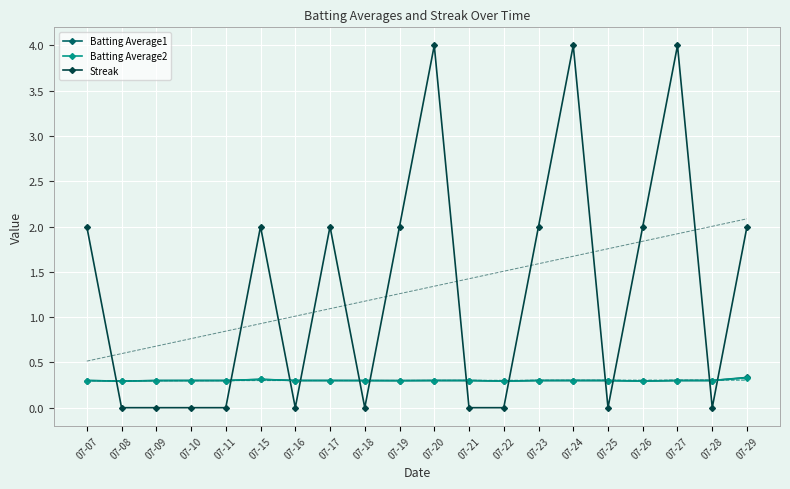

Which series has the largest total across all categories?

Streak